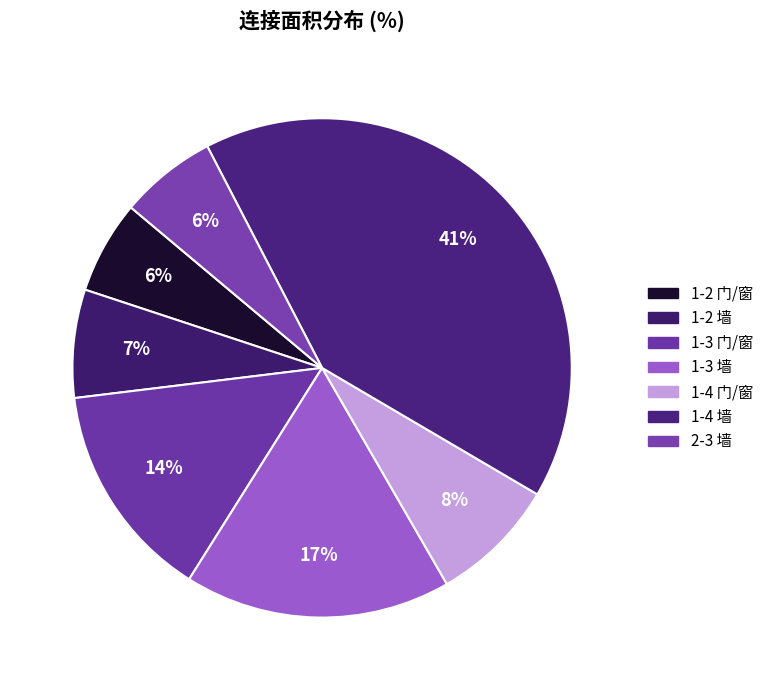

What is the largest slice in the pie chart?

1-4 墙